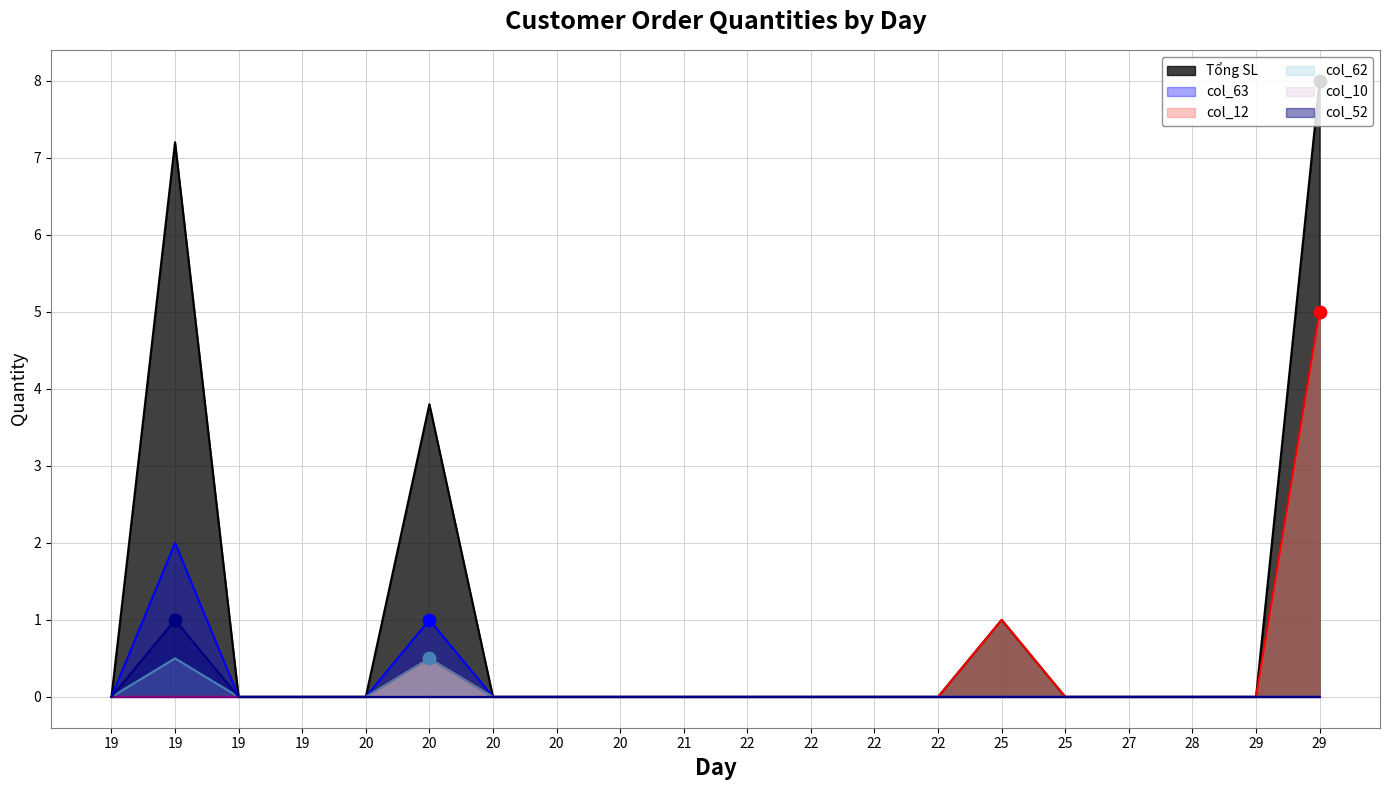

Which series reaches the maximum Y coordinate?

Tổng SL